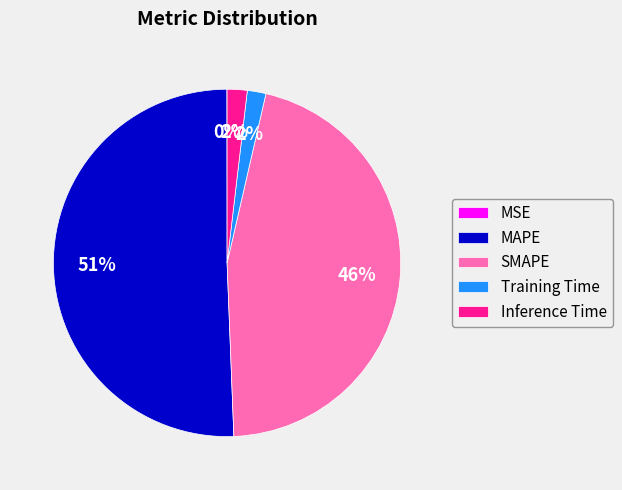

To the nearest percent, what is the average slice percentage?

20%